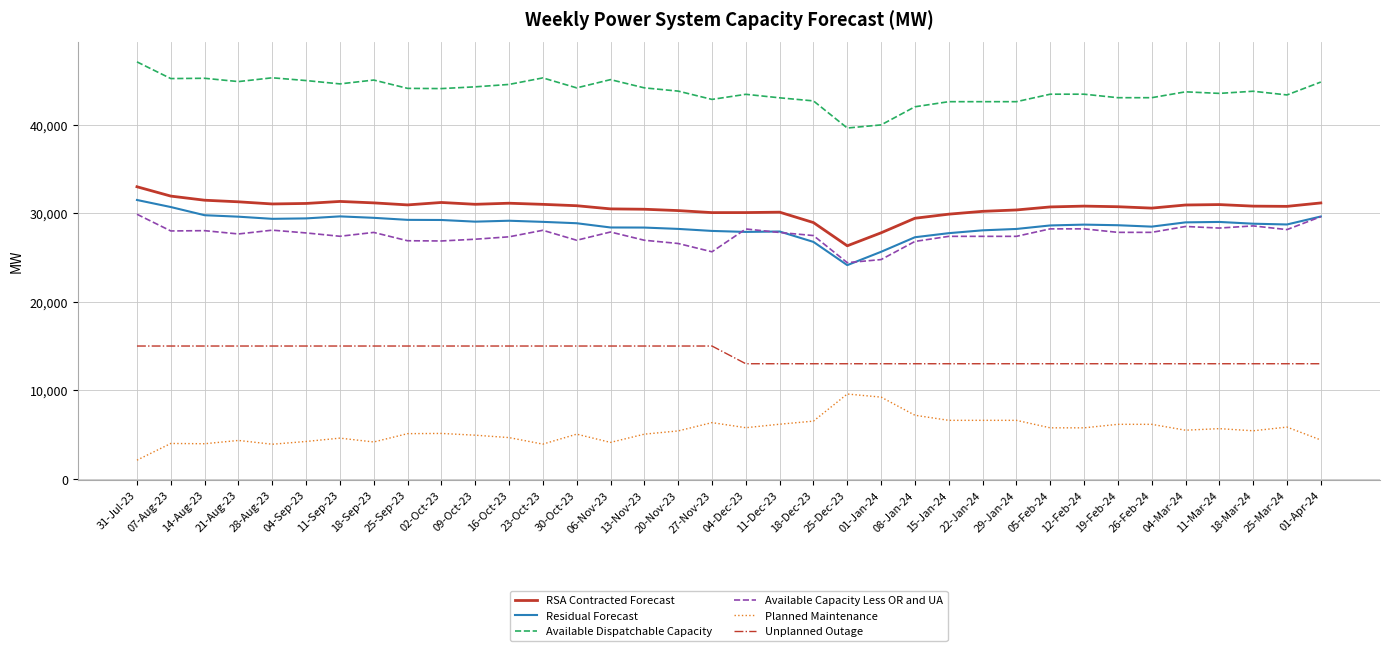

Is the value of Unplanned Outage at 19-Feb-24 greater than the value of RSA Contracted Forecast at 26-Feb-24?

No